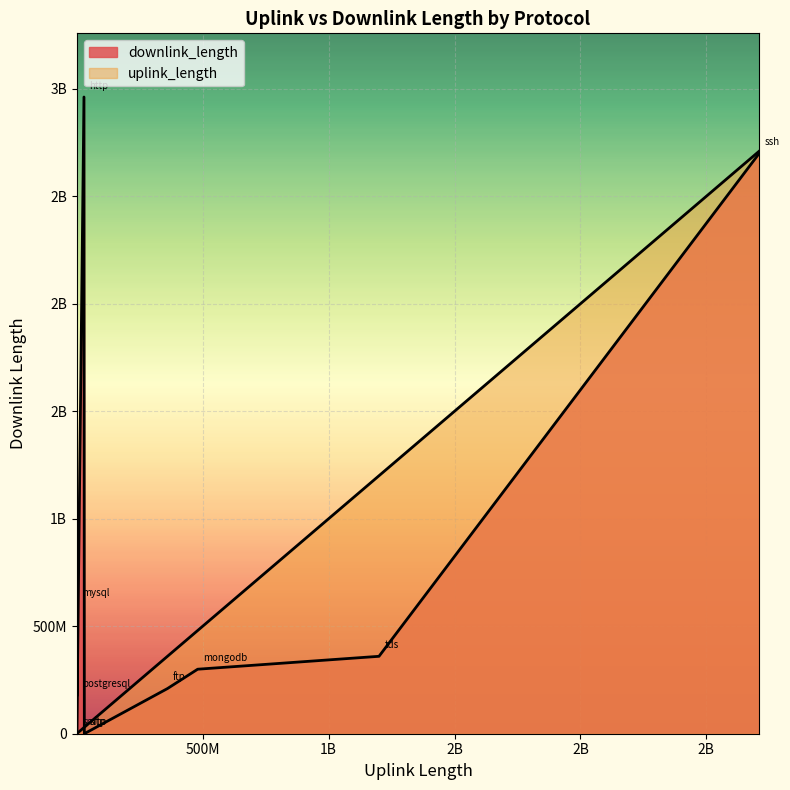

What is the sum of the downlink_length values at postgresql and smtp?

180142473